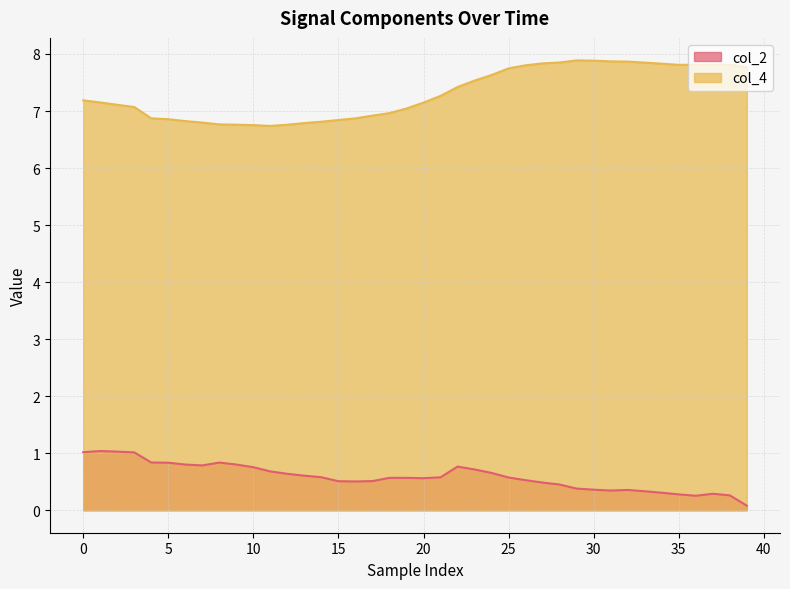

At how many categories does at least one series exceed 2?

40